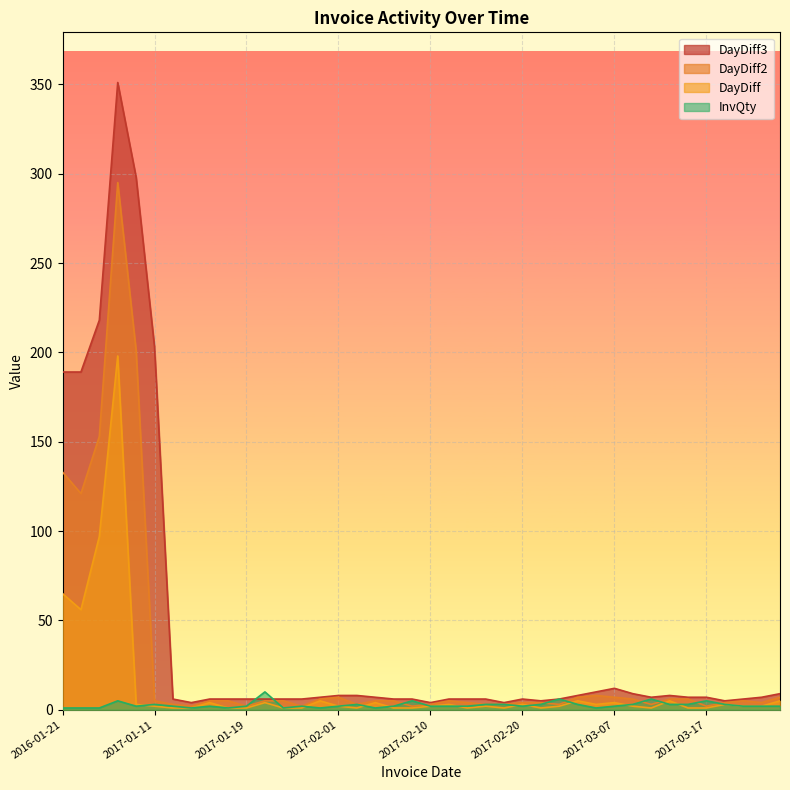

Which series has the widest spread of values?

DayDiff3